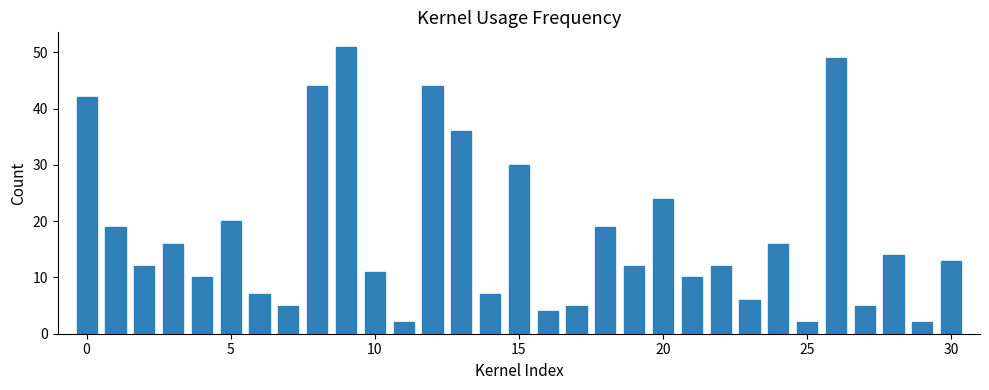

What is the value of the 28th bar from the left?

5